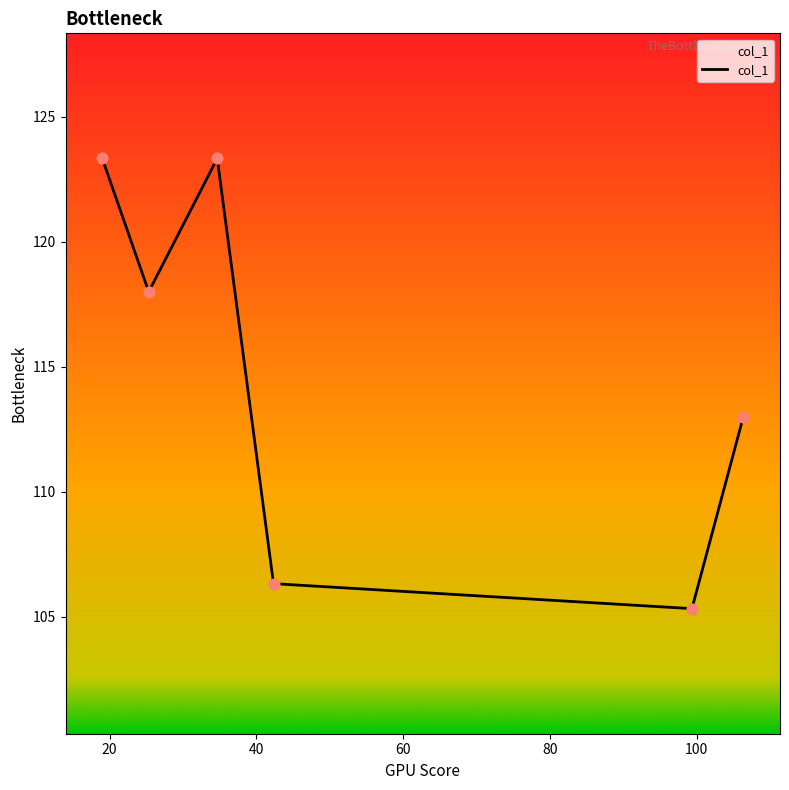

True or false: there are more than 2 points higher than both neighbors.

False